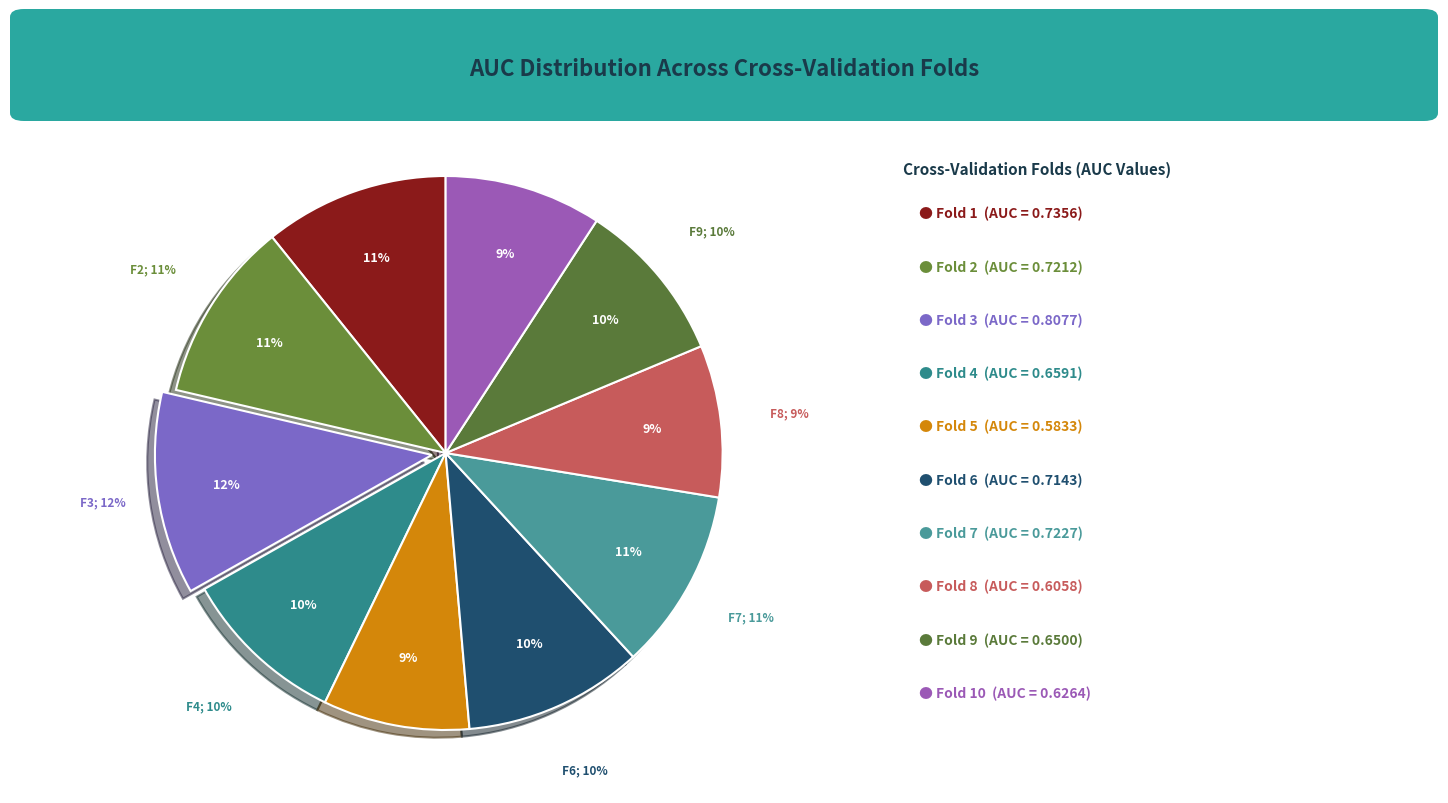

Which slice is the smallest?

Fold 5